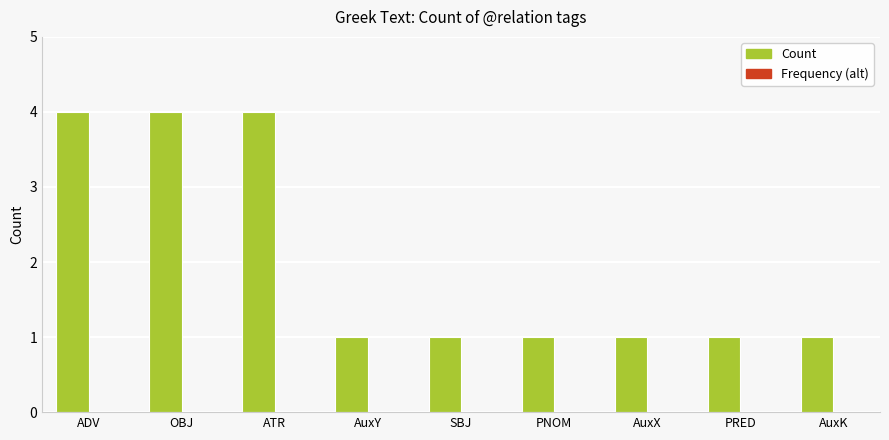

What is the label of the 9th bar from the left?

AuxK